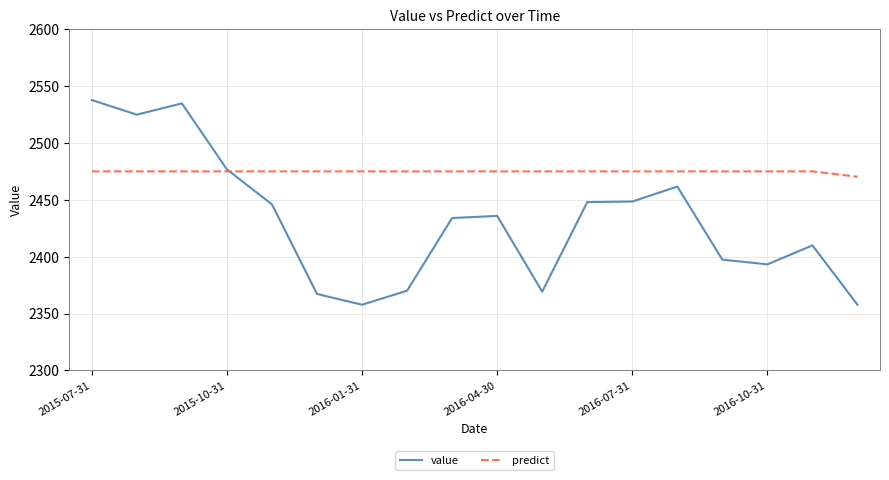

List the series in order of their overall mean, highest first.

predict, value